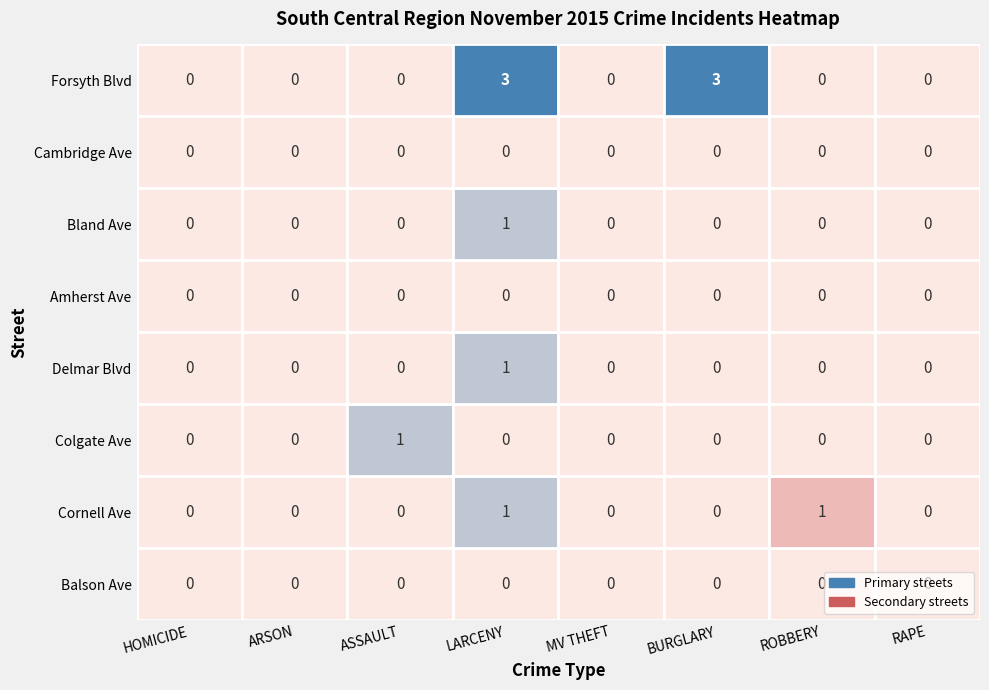

Count the number of data series in this chart.

8